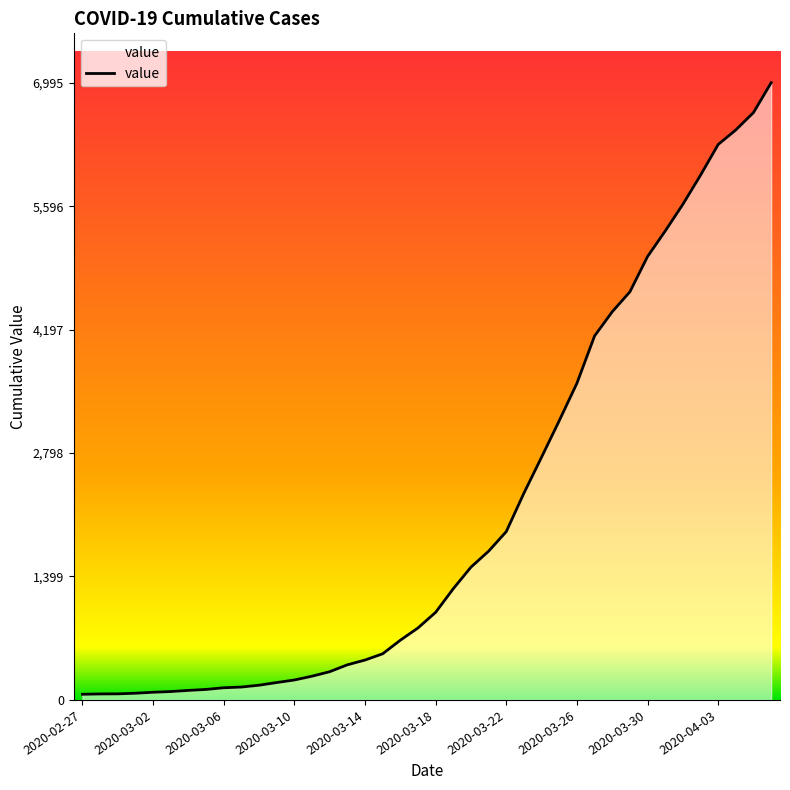

What is the greatest value displayed?

6995